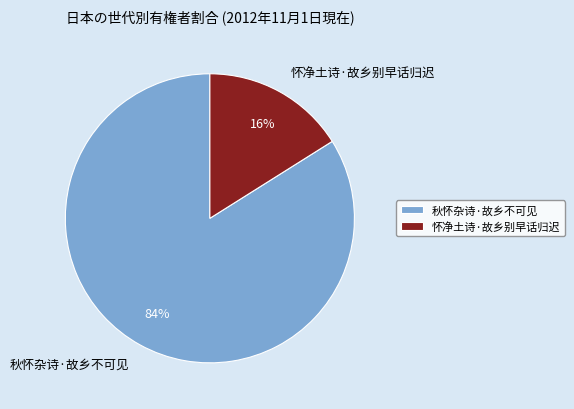

Do 怀净土诗·故乡别早话归迟 and 秋怀杂诗·故乡不可见 together represent more than half of the pie?

Yes